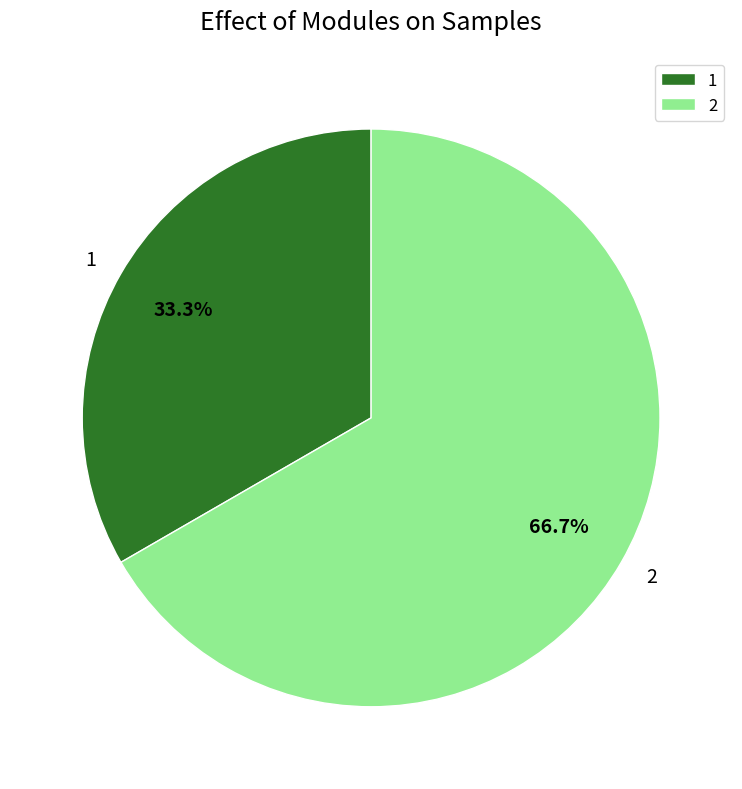

What percentage is the 2 slice, to the nearest percent?

67%